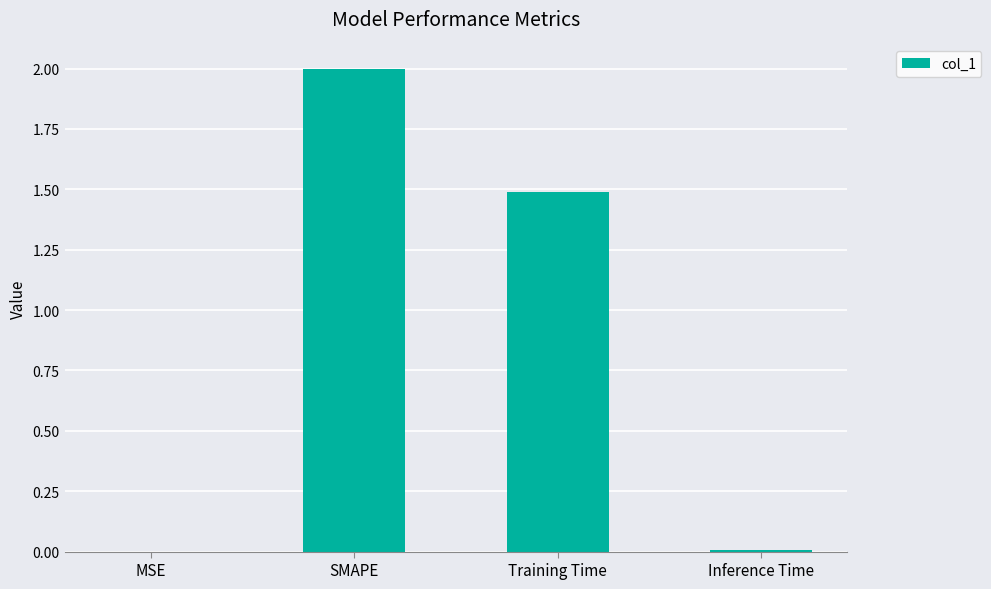

Count the number of data series in this chart.

1